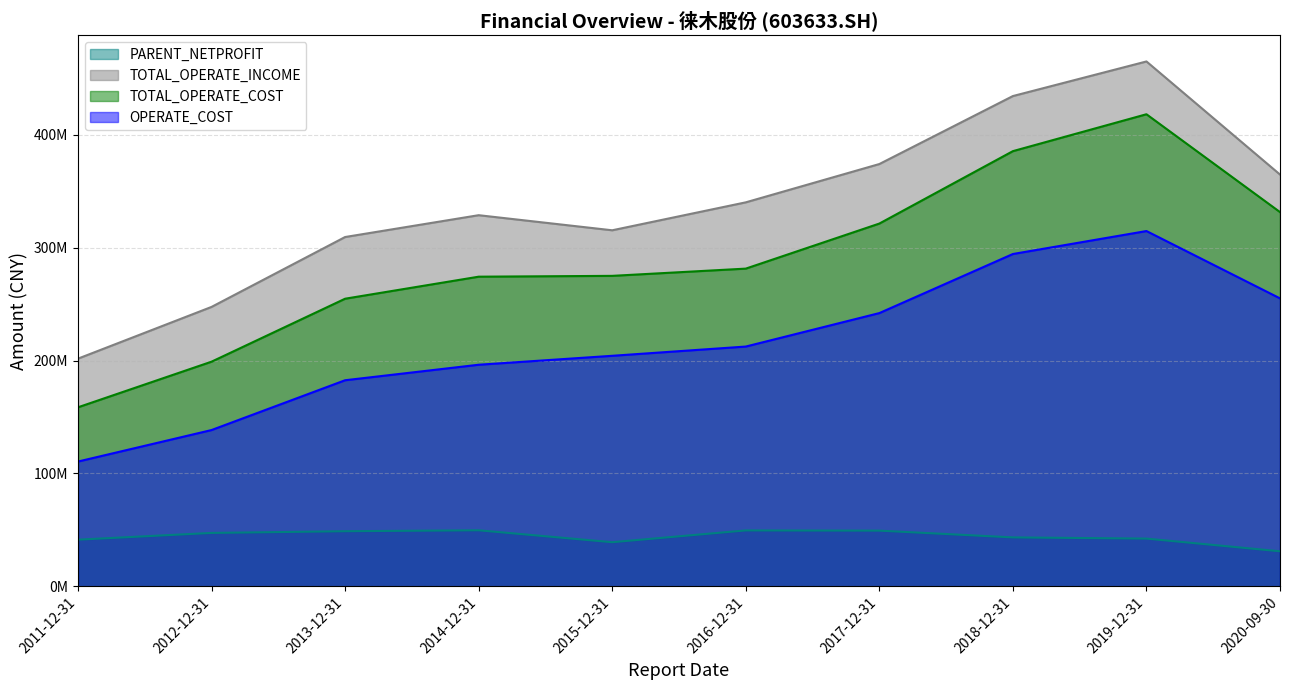

What position from the right is 2017-12-31?

4